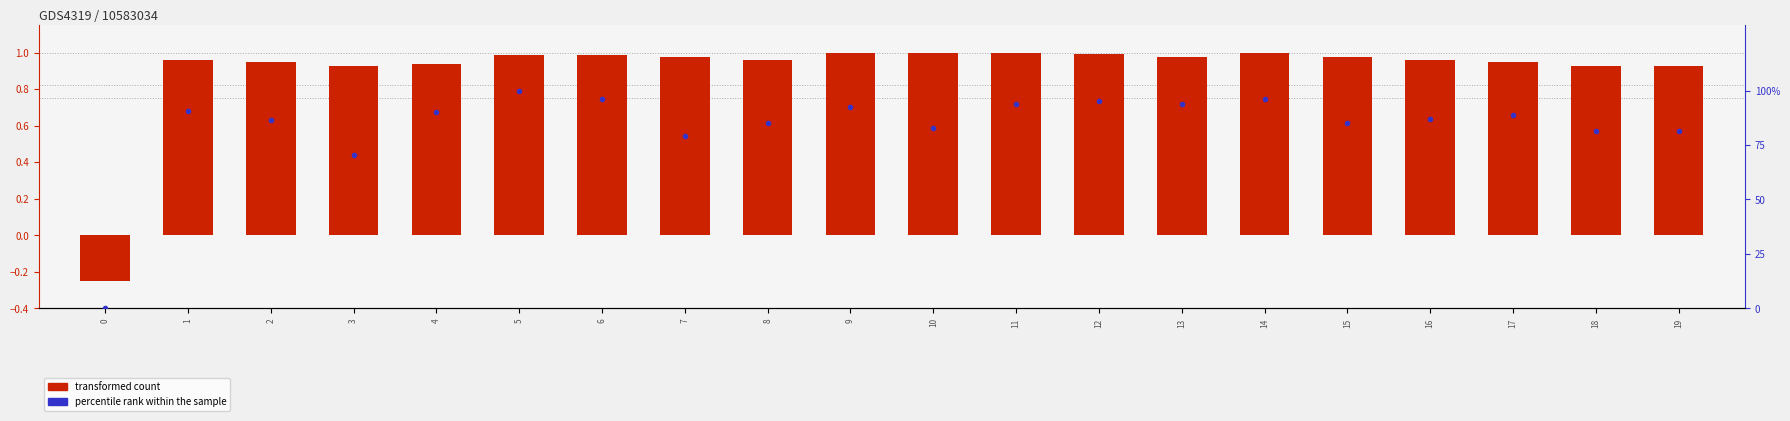

List the series in order of their peak value, lowest first.

transformed count, percentile rank within the sample